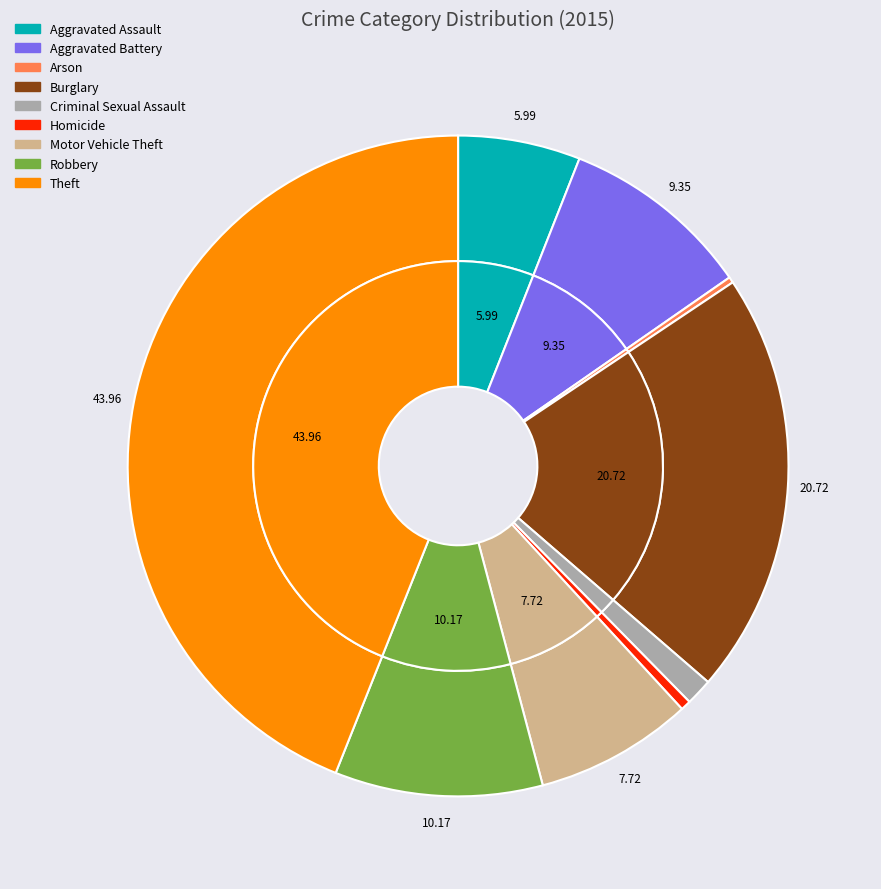

Which category has the smallest portion of the pie?

Arson